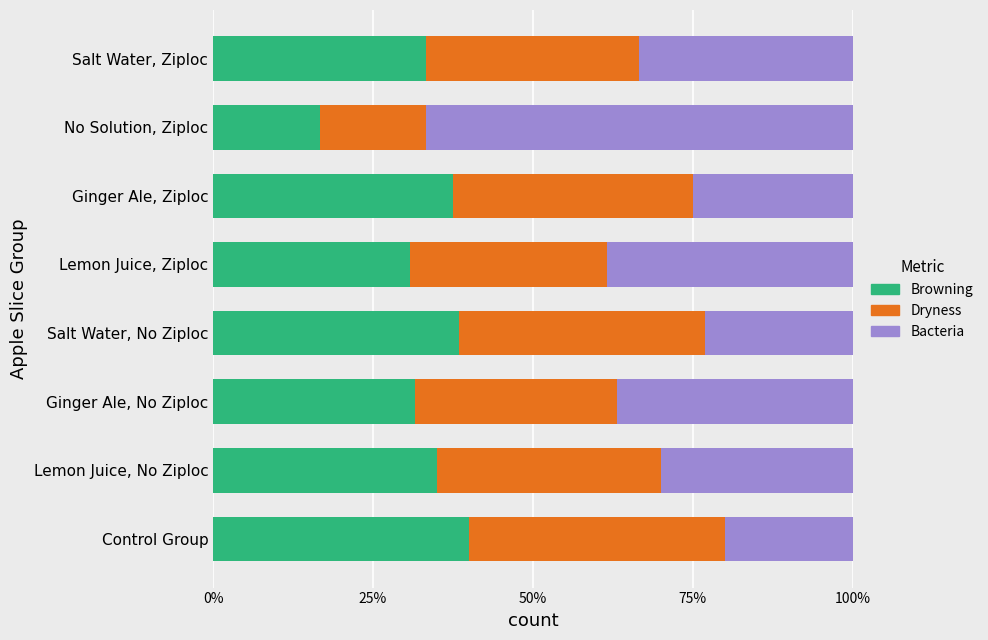

What are all the series names shown in the legend?

Browning, Dryness, Bacteria